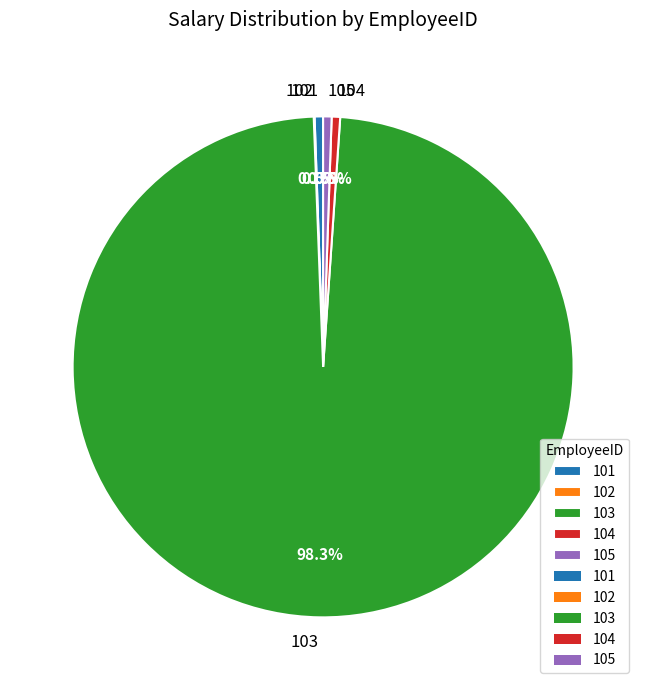

To the nearest percent, what portion does 103 represent?

98%